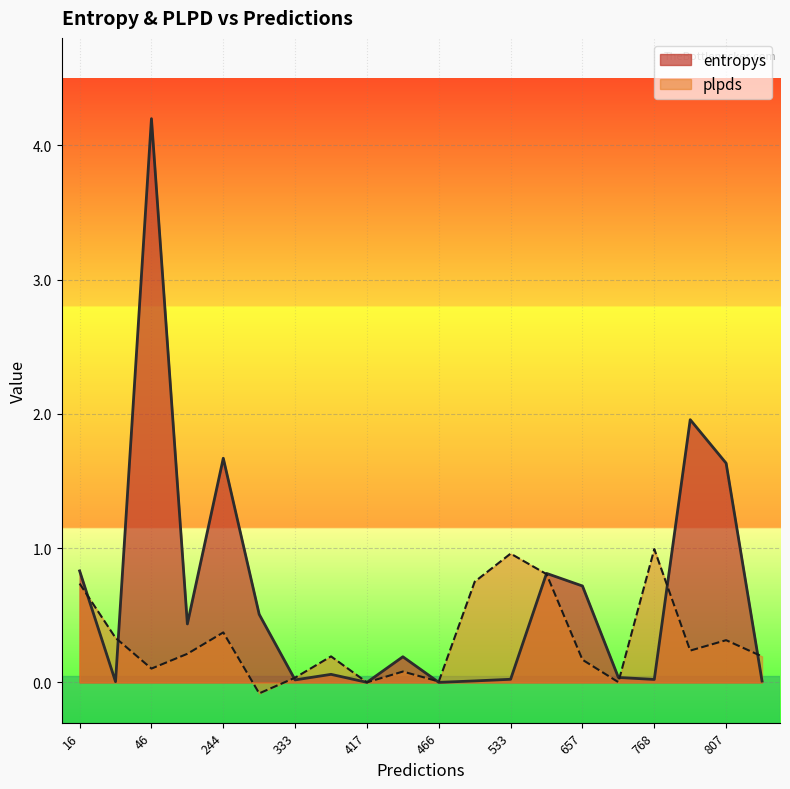

How many lines are shown in the chart?

2